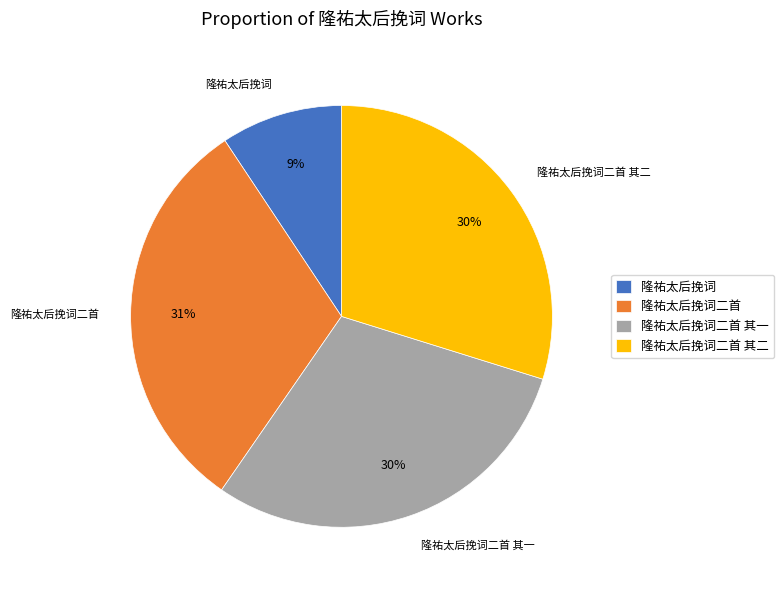

Count the number of slices in the pie.

4